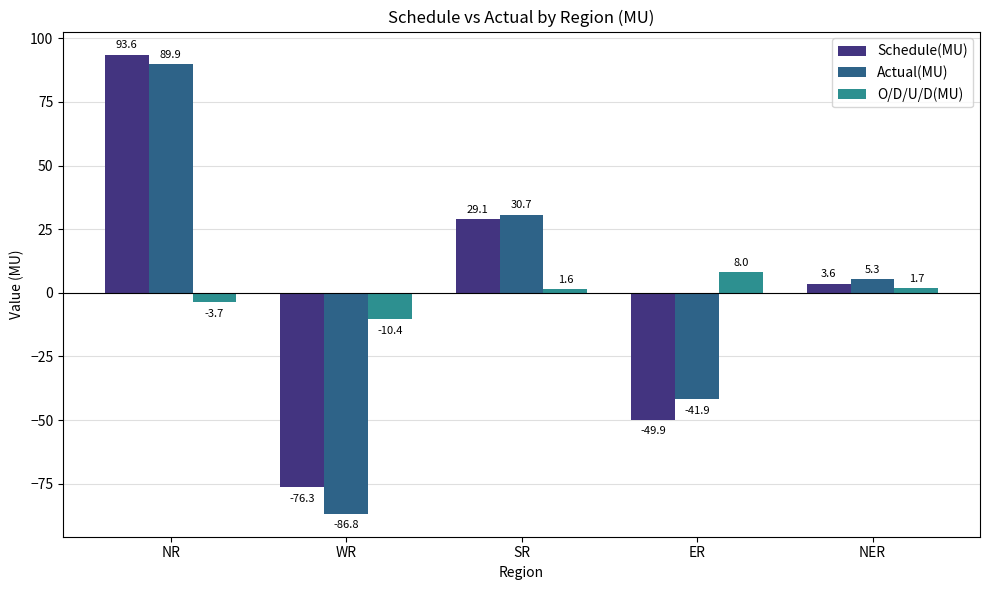

What is the highest value of the Schedule(MU) series?

93.6